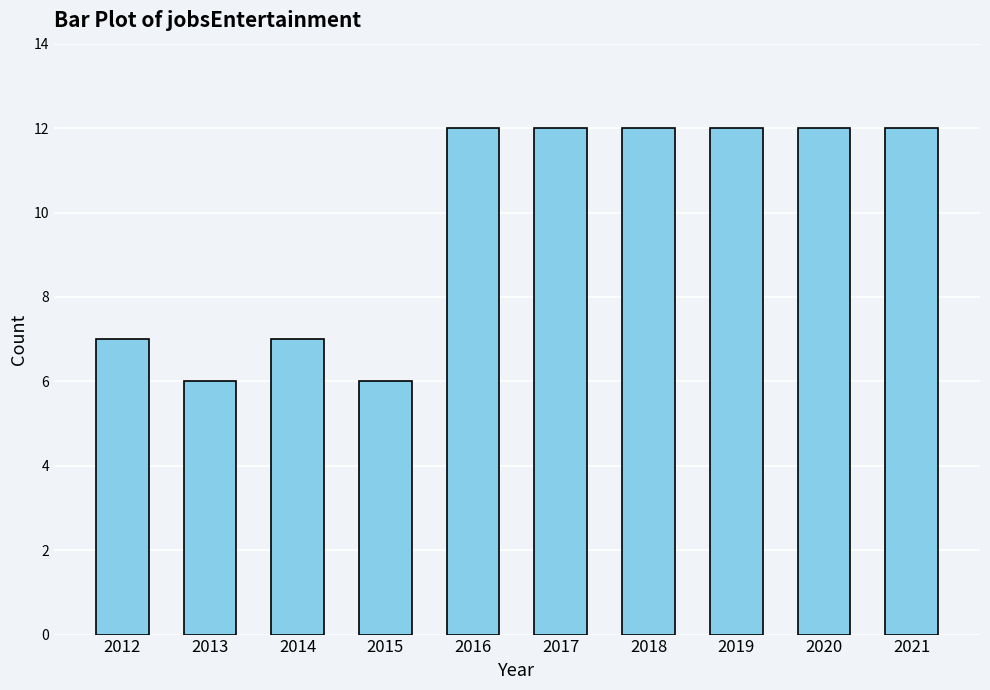

What is the difference between the maximum and second lowest values?

6